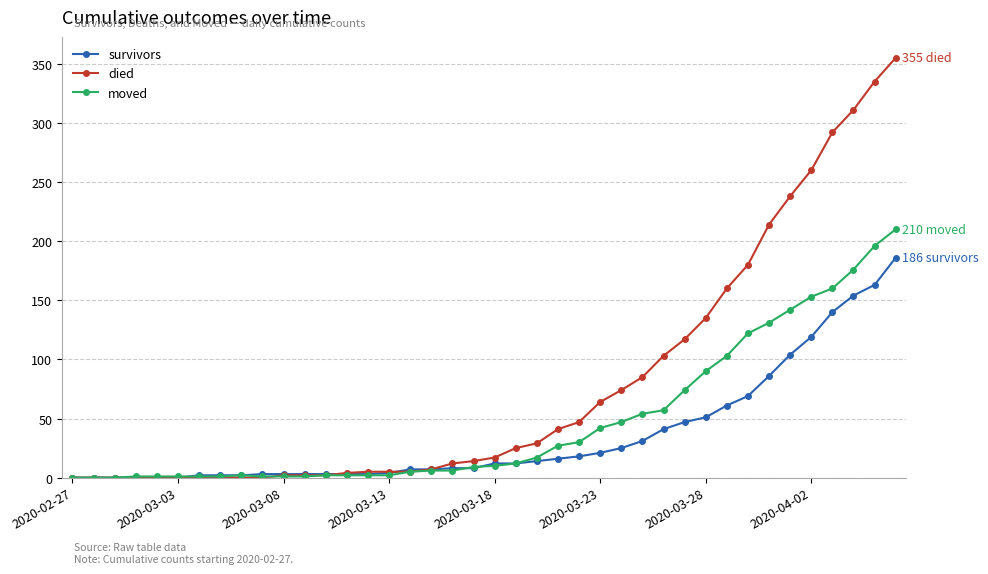

At how many categories does at least one series exceed 245?

5